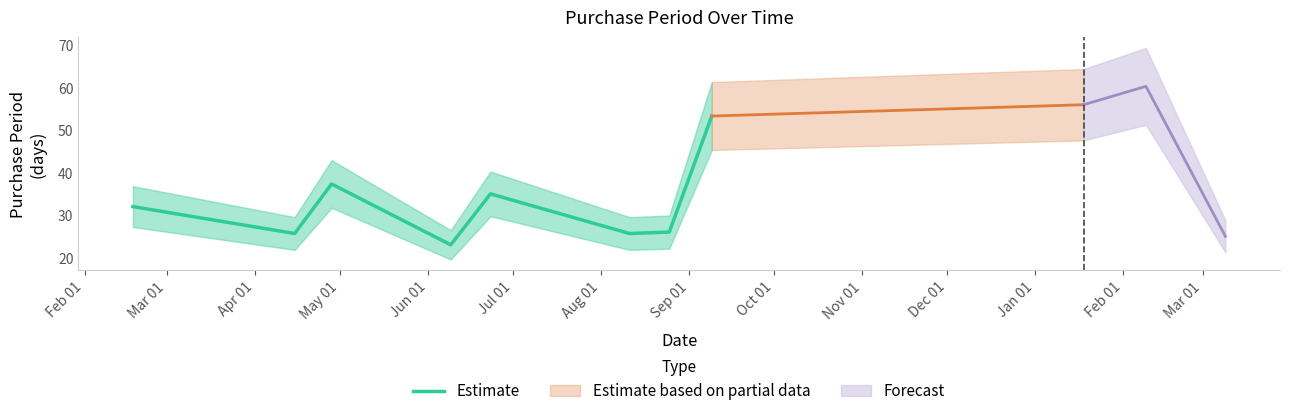

What is the difference between the values at Aug 01 and Sep 01?

27.3